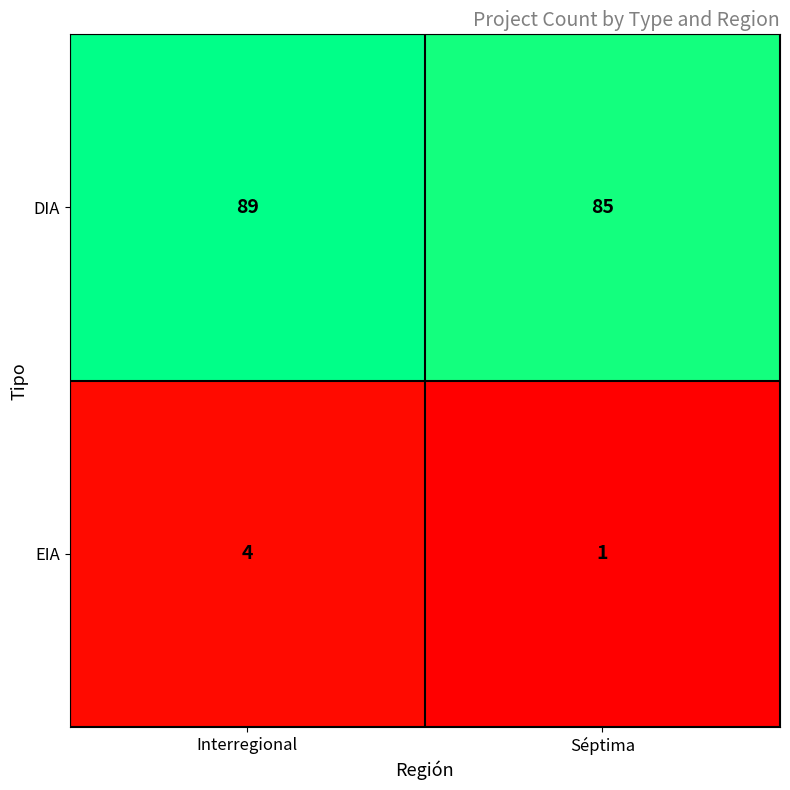

Reading left to right, list all the values displayed in this chart.

DIA: Interregional=89	Séptima=85
EIA: Interregional=4	Séptima=1